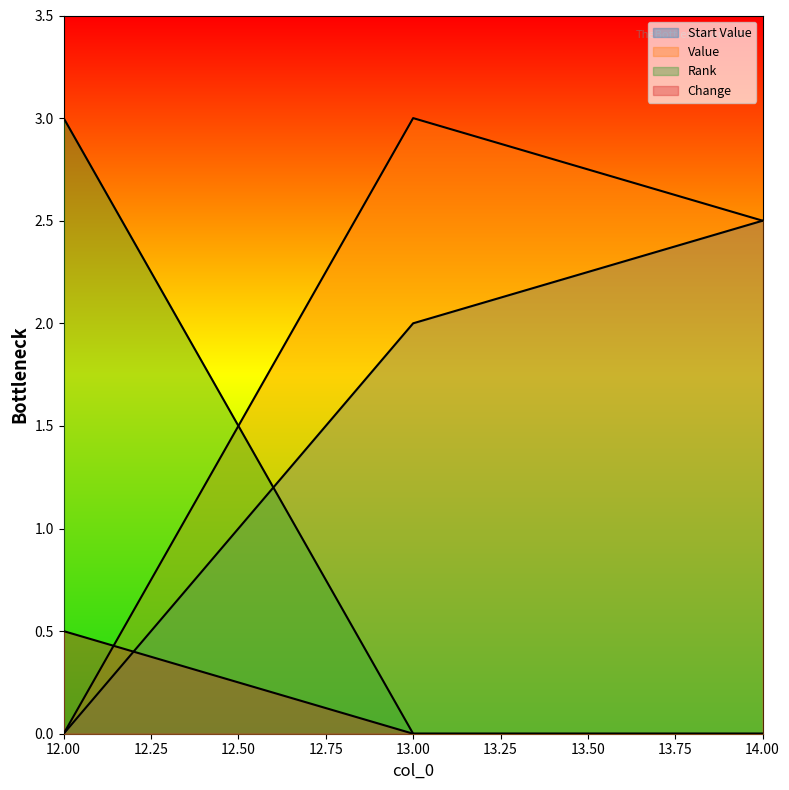

What is the sum of the Rank values at 14 and 12?

3.0